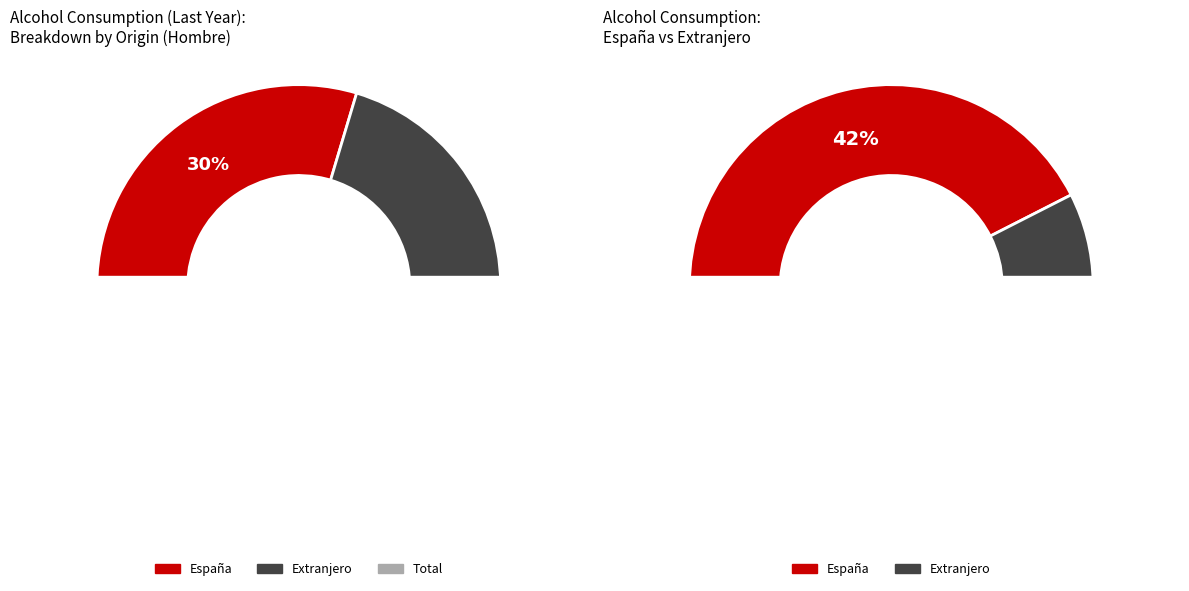

Is there any slice that represents more than half of the pie?

No